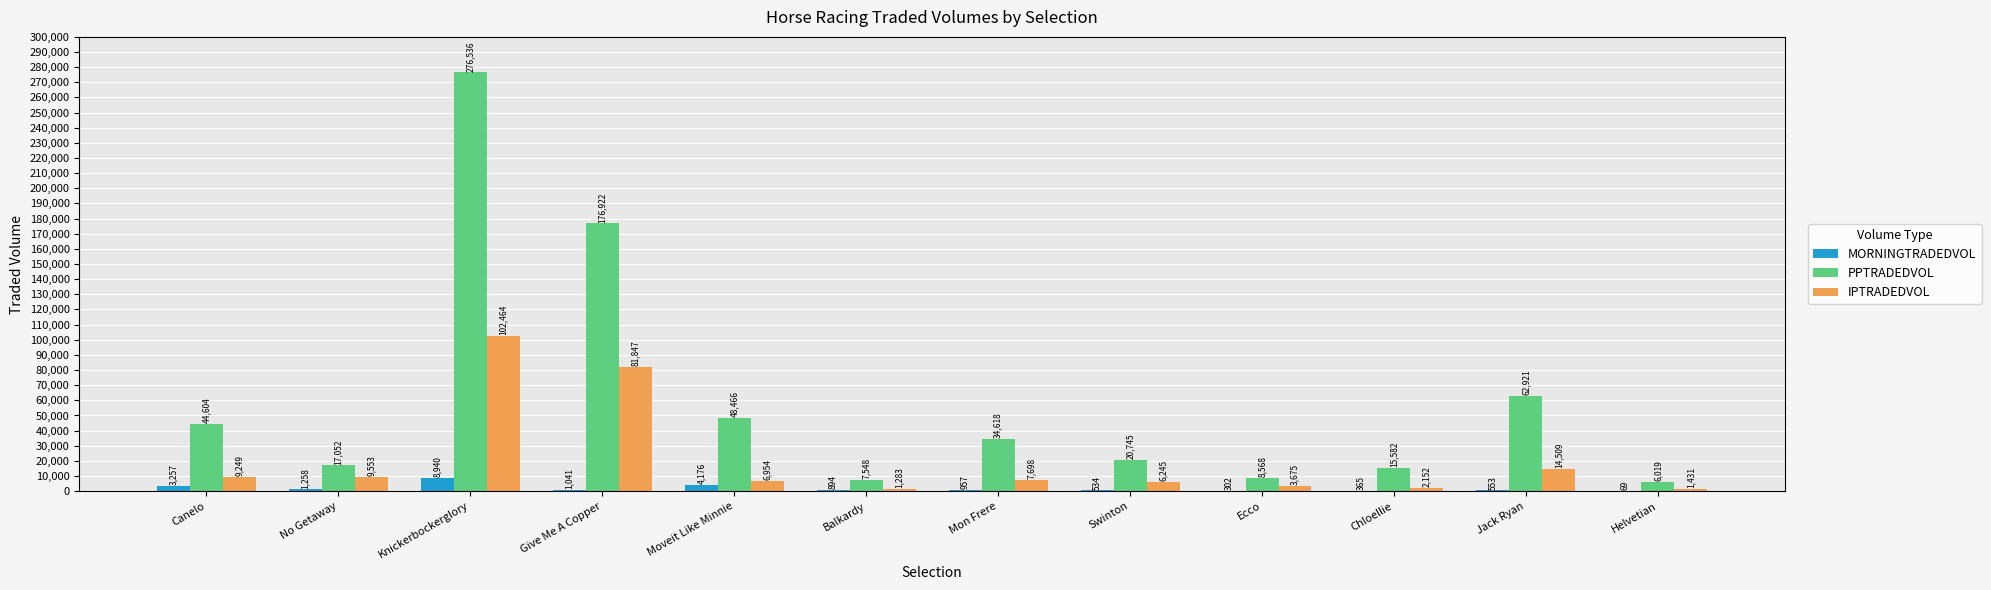

What are all the series names shown in the legend?

MORNINGTRADEDVOL, PPTRADEDVOL, IPTRADEDVOL